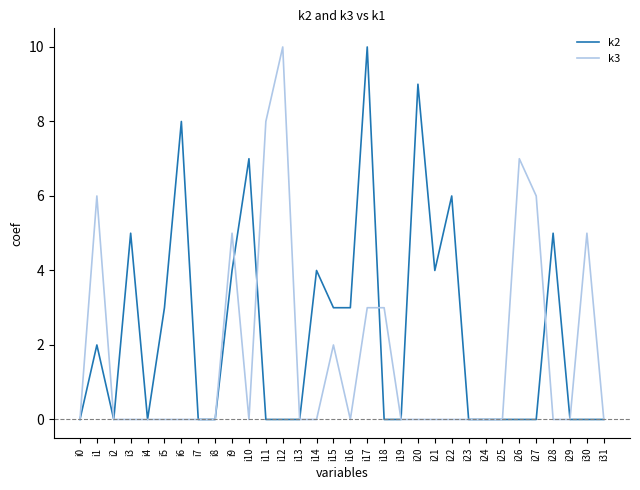

How many distinct data groups are displayed?

2